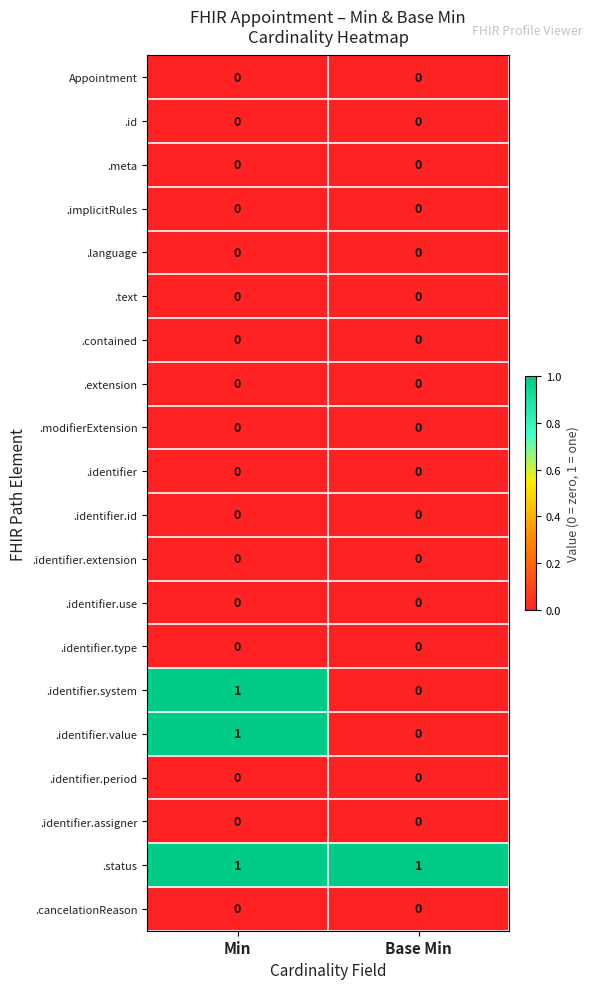

Which series has the largest total across all categories?

.status